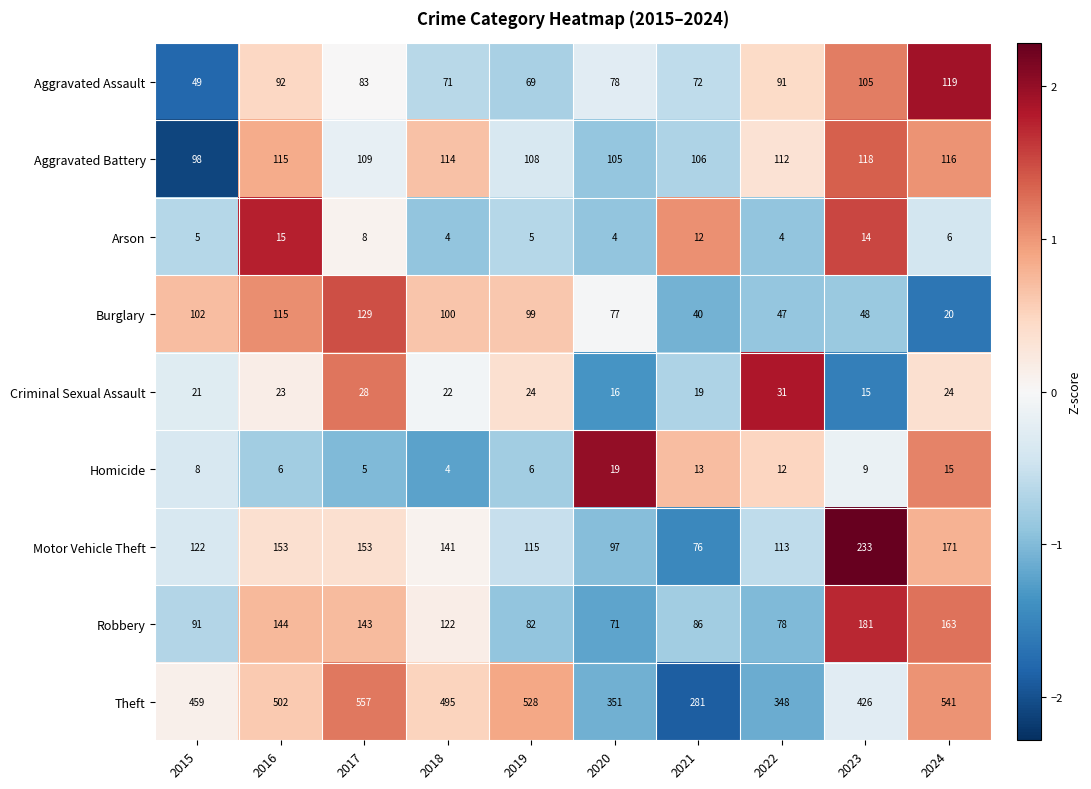

How many series are shown in this chart?

9